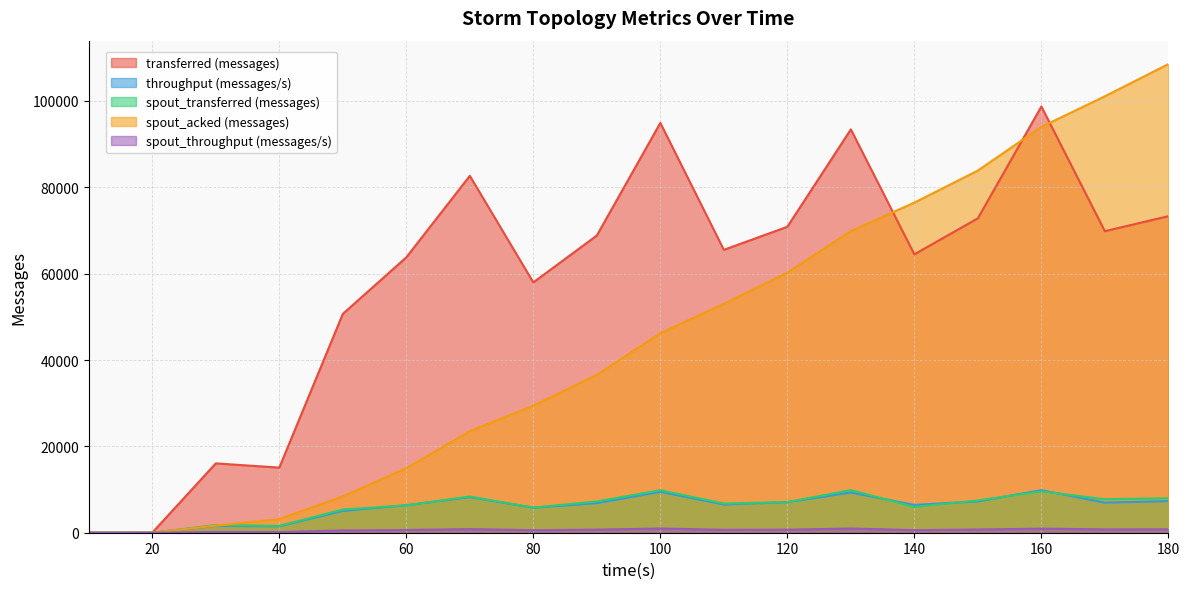

Rank the series at 80 from highest to lowest value.

transferred (messages), spout_acked (messages), spout_transferred (messages), throughput (messages/s), spout_throughput (messages/s)